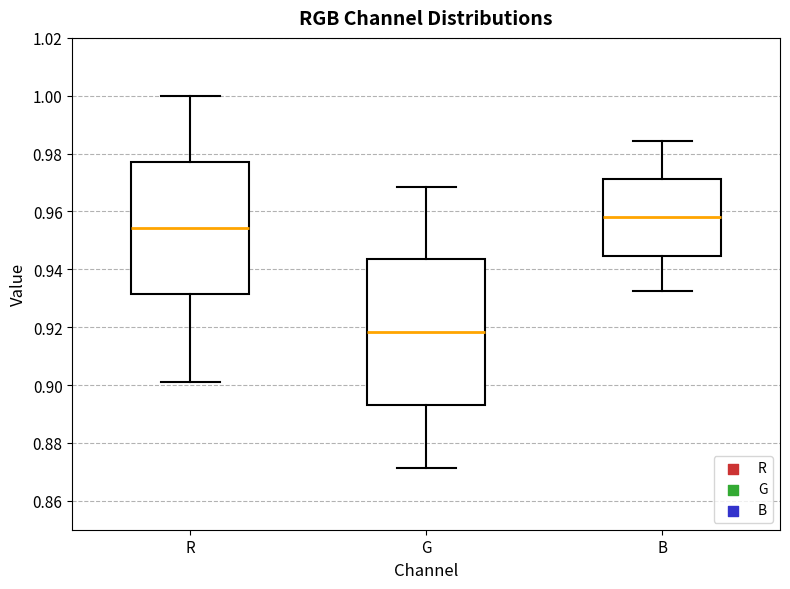

Where is the upper edge of the box for R on the y-axis? The values are not printed on the chart, so give them approximately, as read against the axis.

0.978